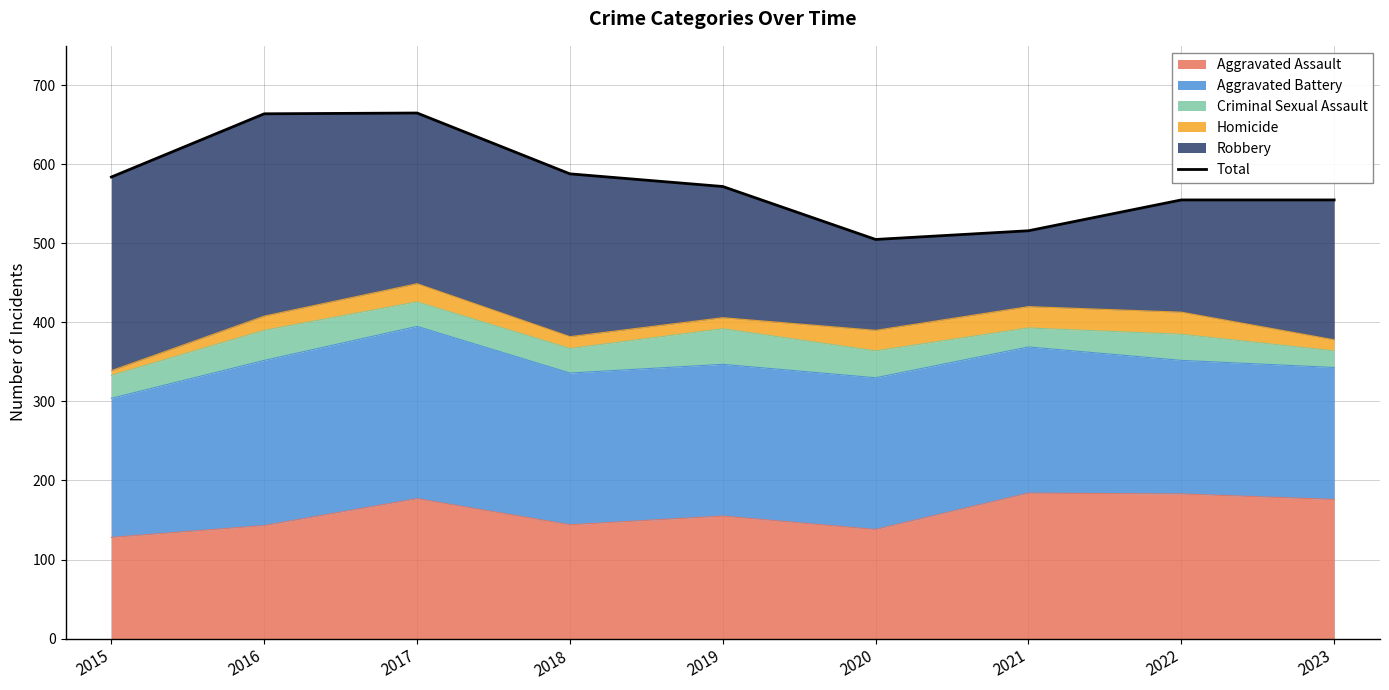

How many categories are shown in the chart?

9